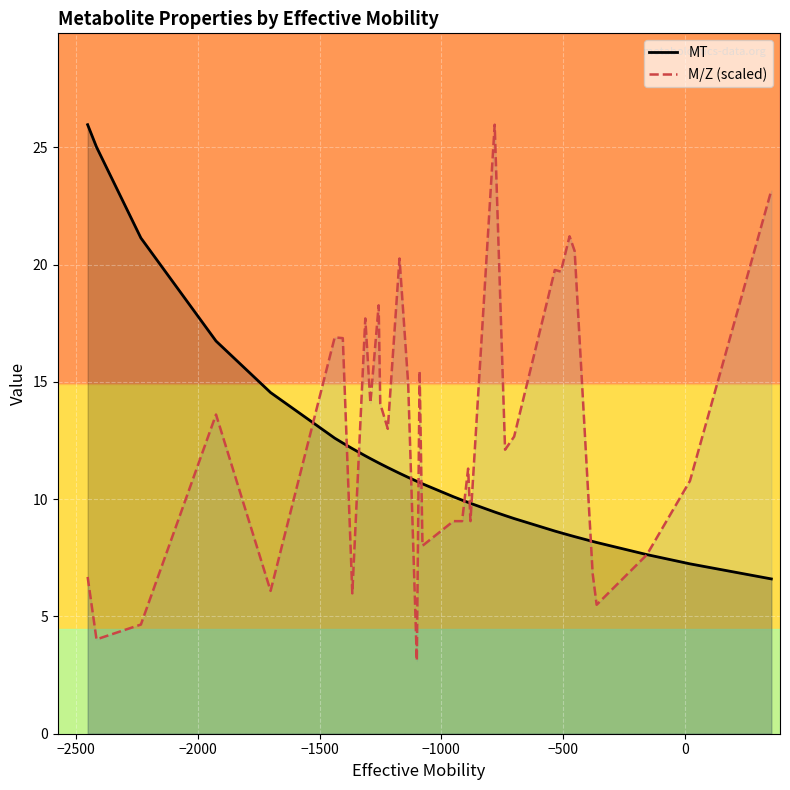

Which series has the largest total across all categories?

M/Z (scaled)